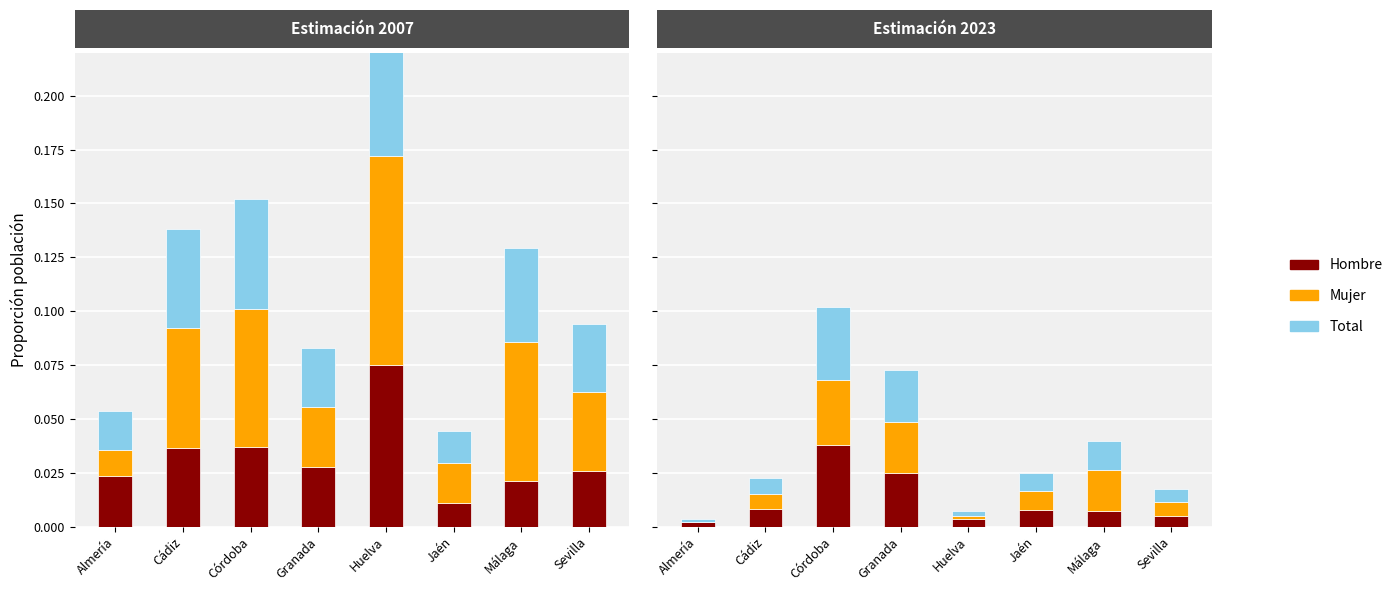

Are the bars horizontal?

No